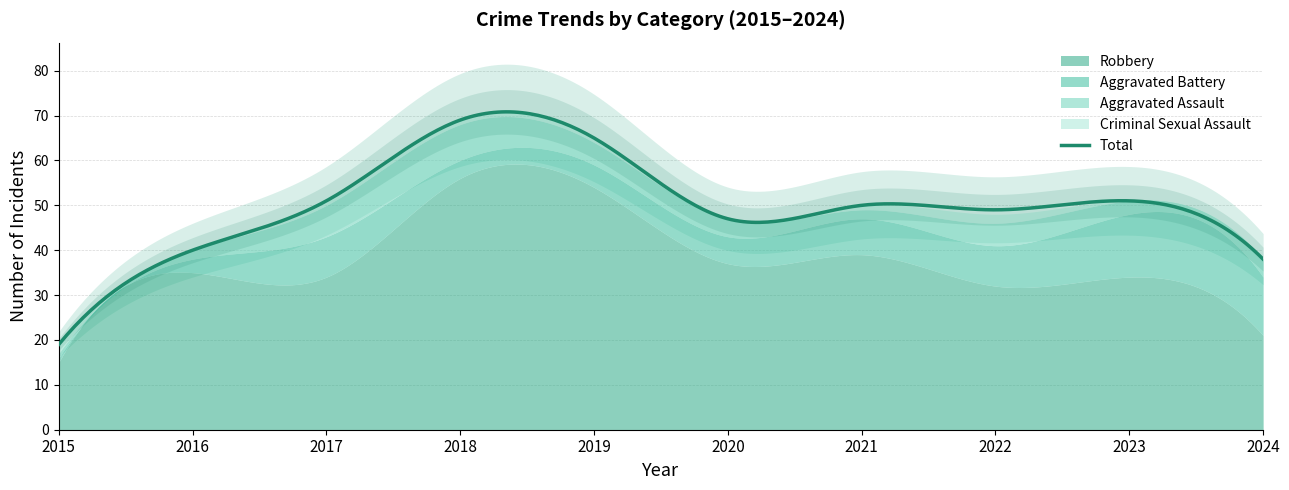

What is the total value across all series at 2015?

38